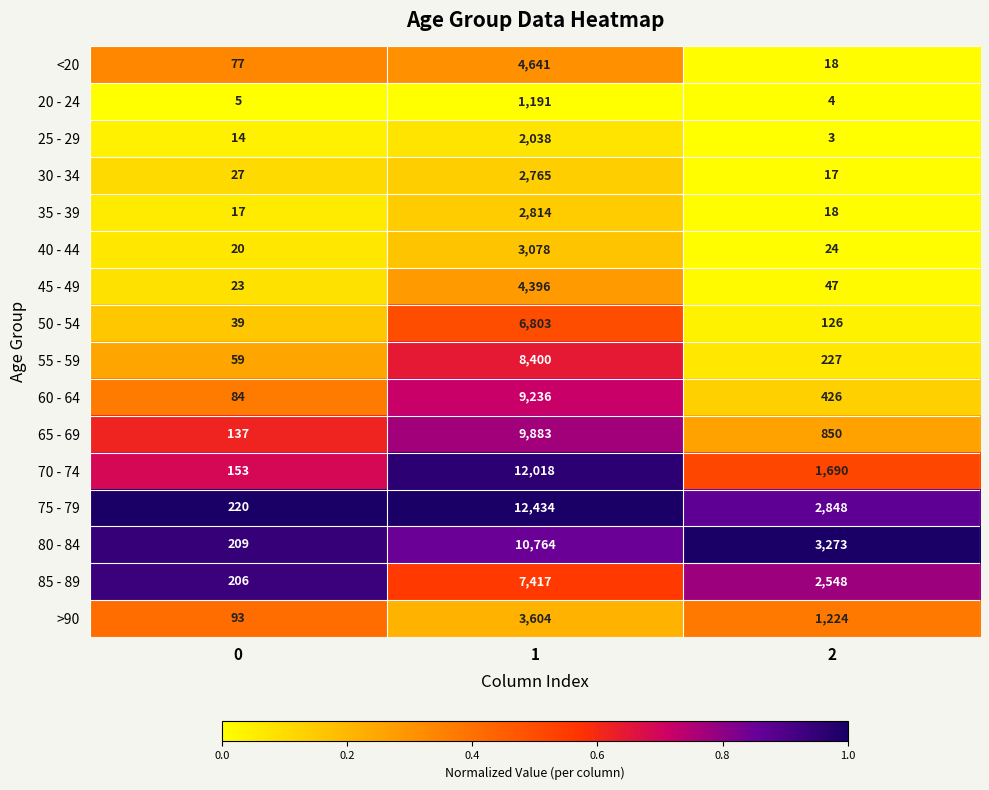

Which series has the largest total across all categories?

75 - 79